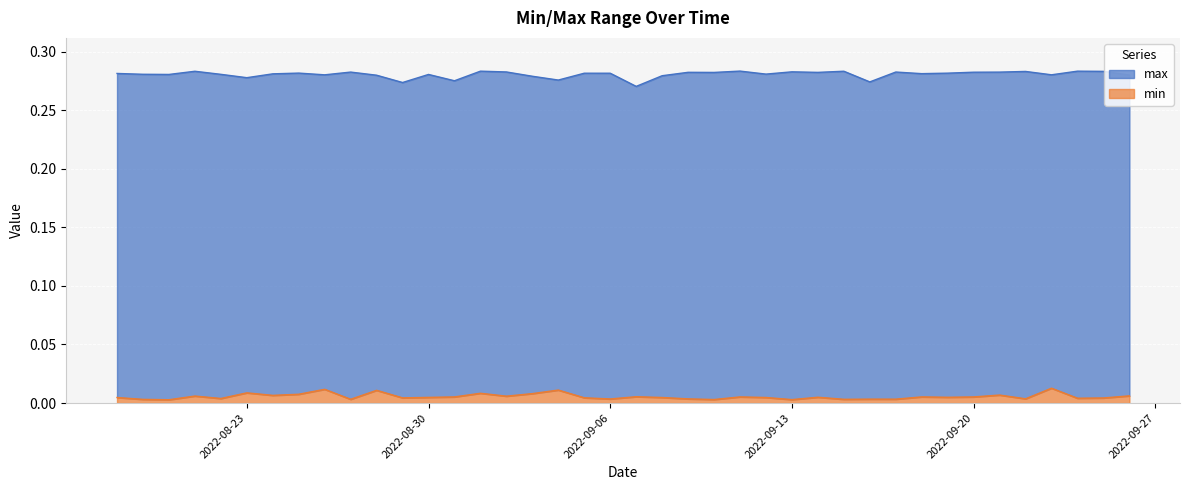

Count the min values in the range 0 to 1.

40